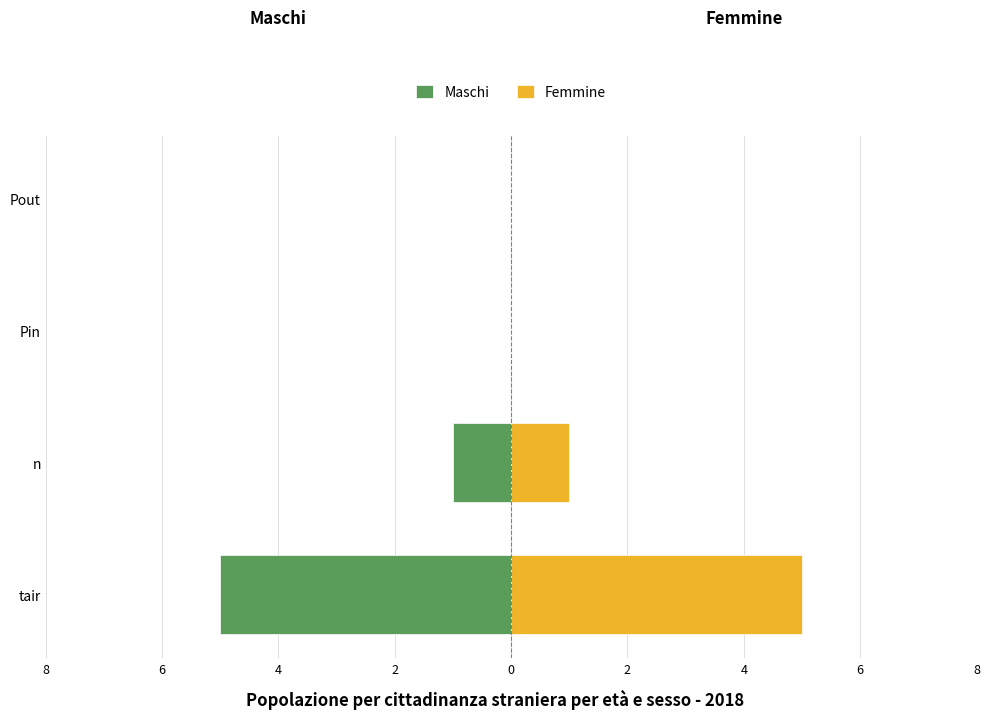

The value of Femmine at n is 1. True or false?

False